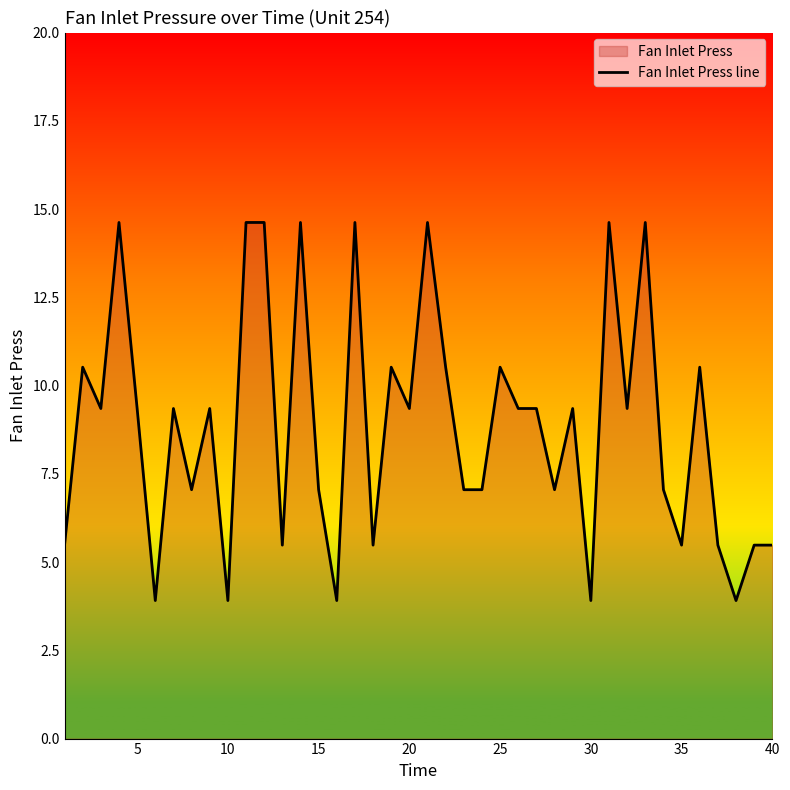

What is the minimum value shown in the chart?

3.9